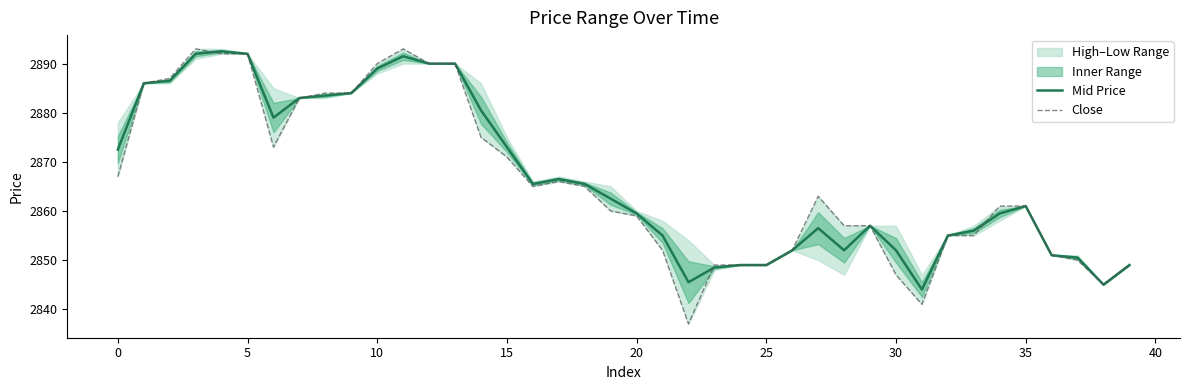

The Close series shows 1783.0 at 15. True or false?

False